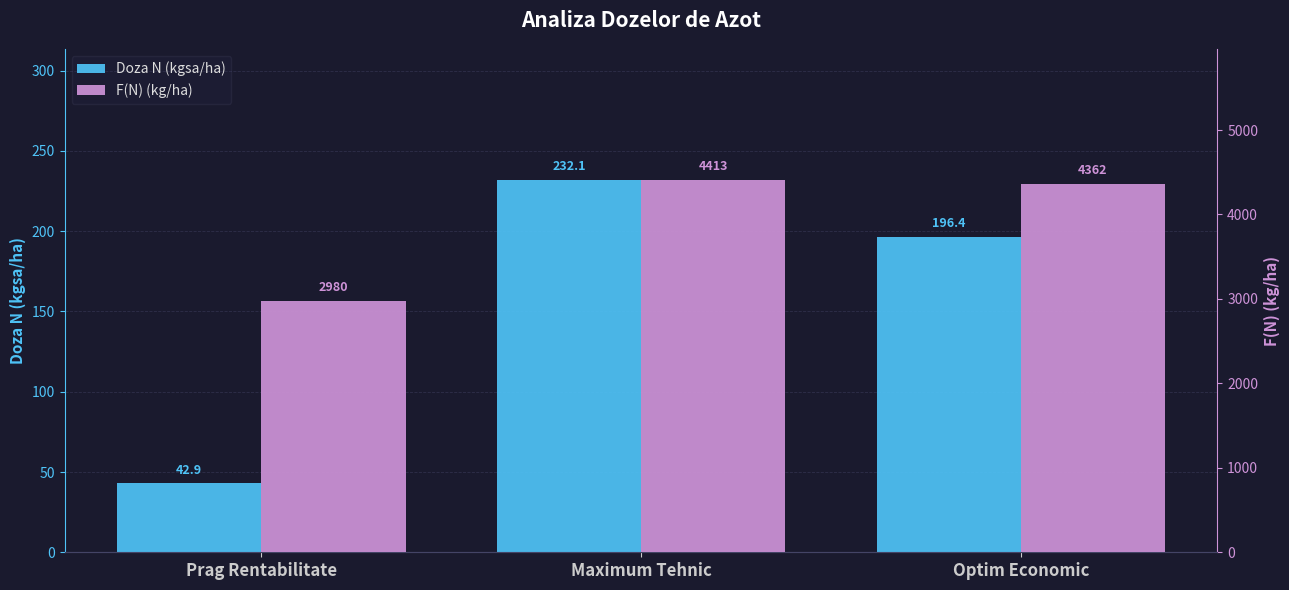

At which label does F(N) (kg/ha) reach its peak?

Maximum Tehnic